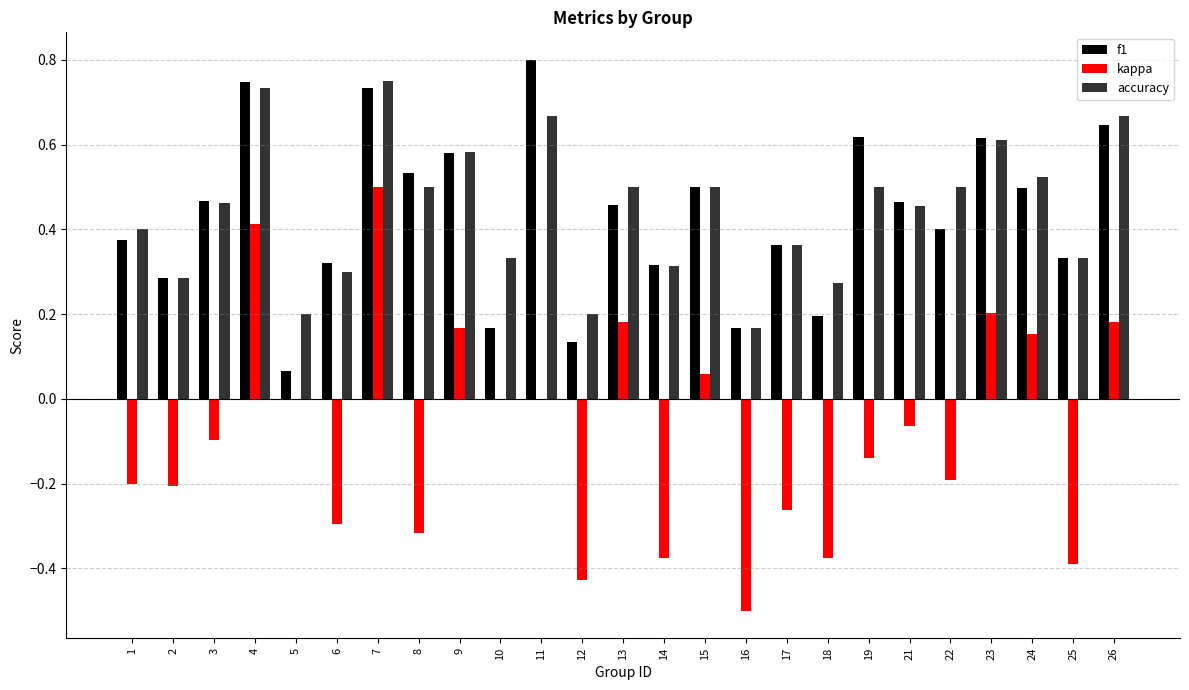

The f1 series shows 0.6 at 19. True or false?

True